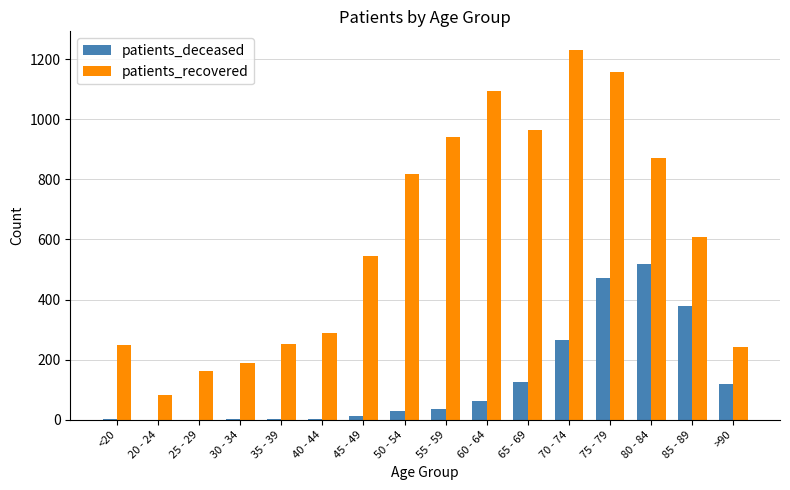

Is it true that patients_recovered equals 241 at >90?

True